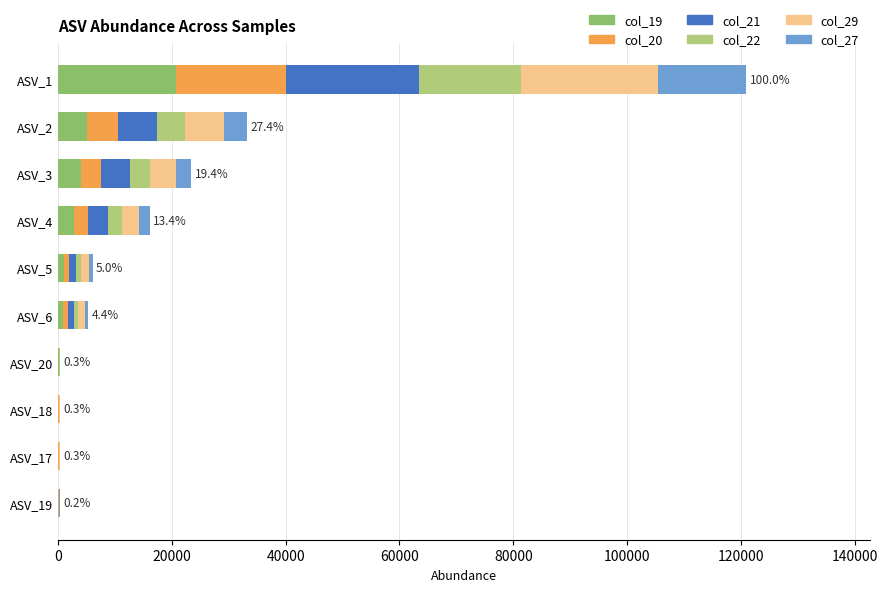

Which category has the highest value in the col_19 series?

ASV_1